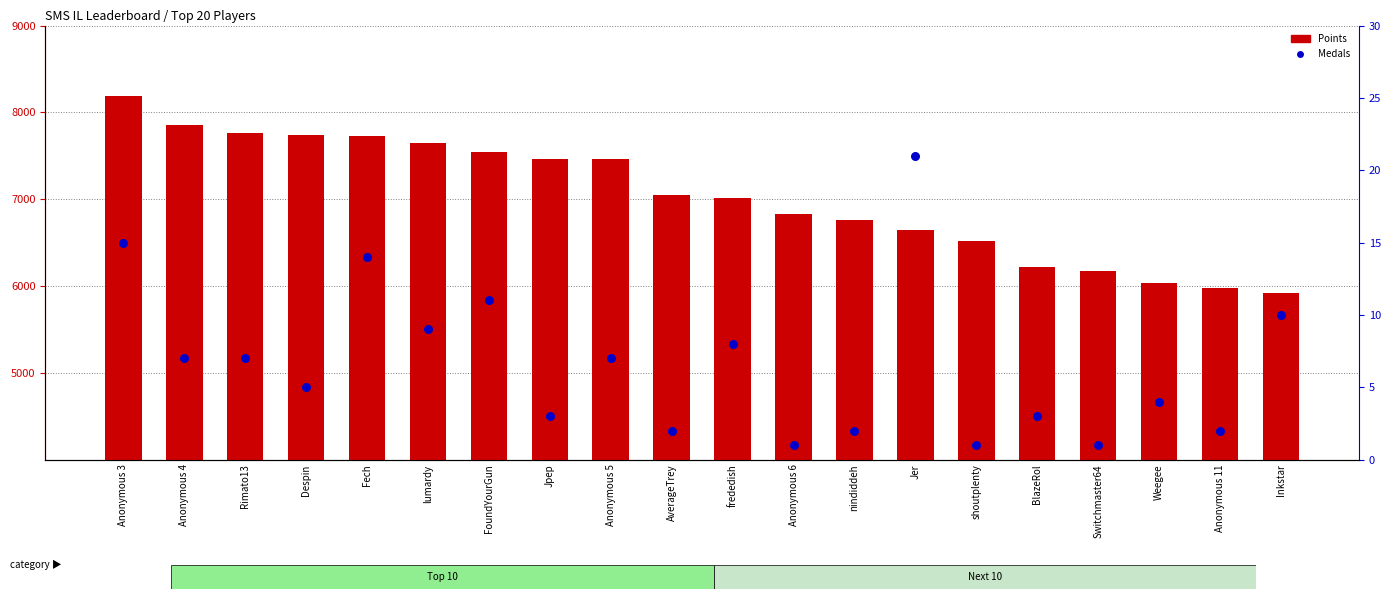

At how many categories does at least one series exceed 1504?

20